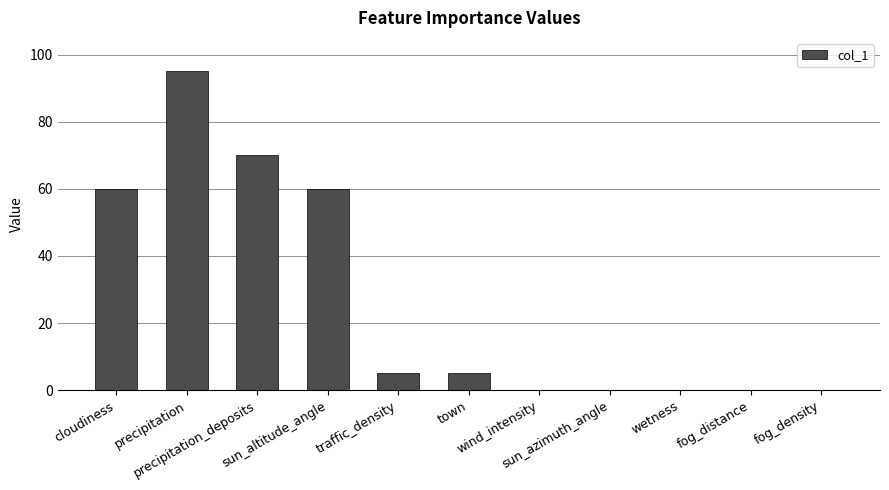

Reading left to right, transcribe all the data shown in this chart.

cloudiness=60	precipitation=95	precipitation_deposits=70	sun_altitude_angle=60	traffic_density=5	town=5	wind_intensity=0	sun_azimuth_angle=0	wetness=0	fog_distance=0	fog_density=0